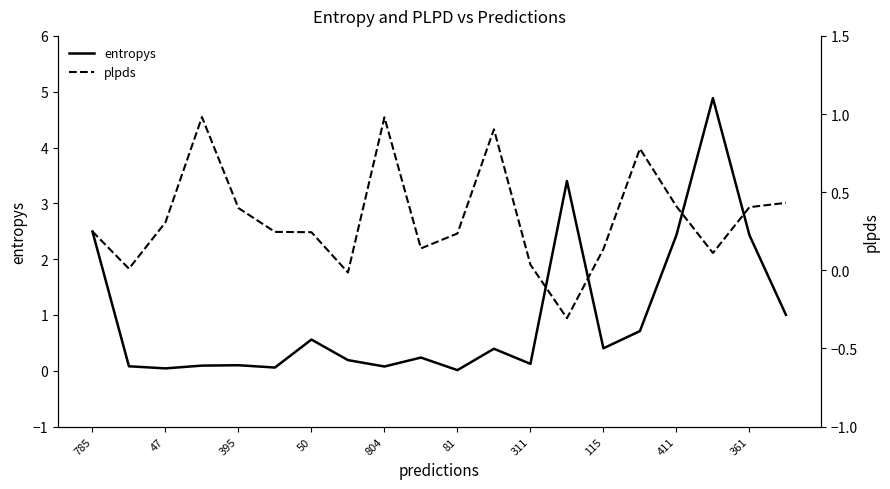

What is the sum of all entropys values?

19.7